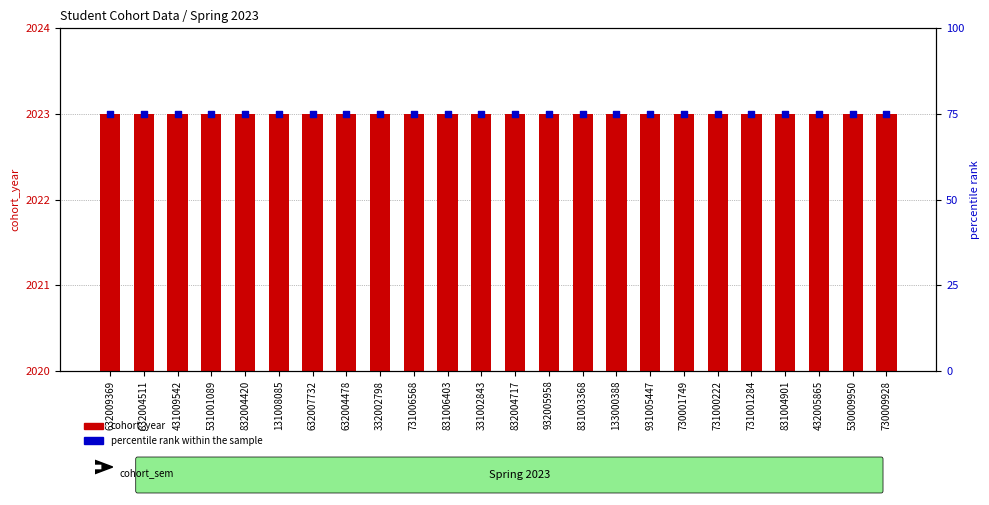

What are all the series names shown in the legend?

cohort_year, percentile rank within the sample